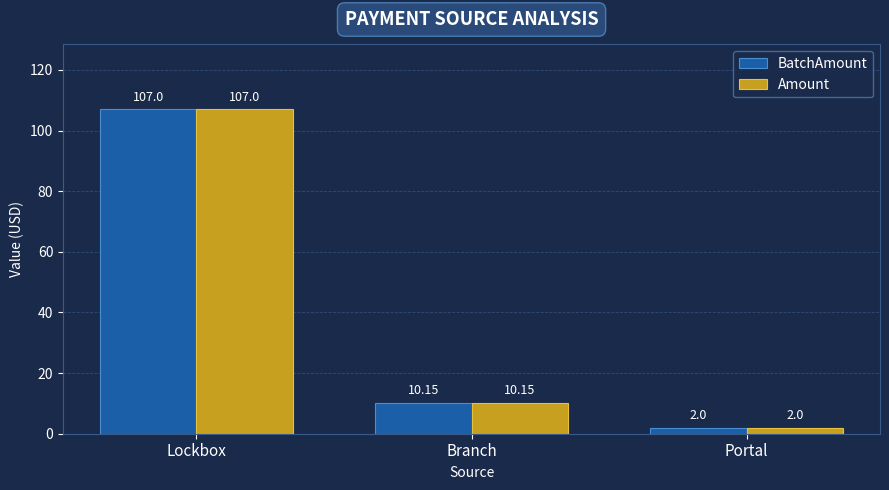

What is the value of the Amount bar at the 1st from the left?

107.0